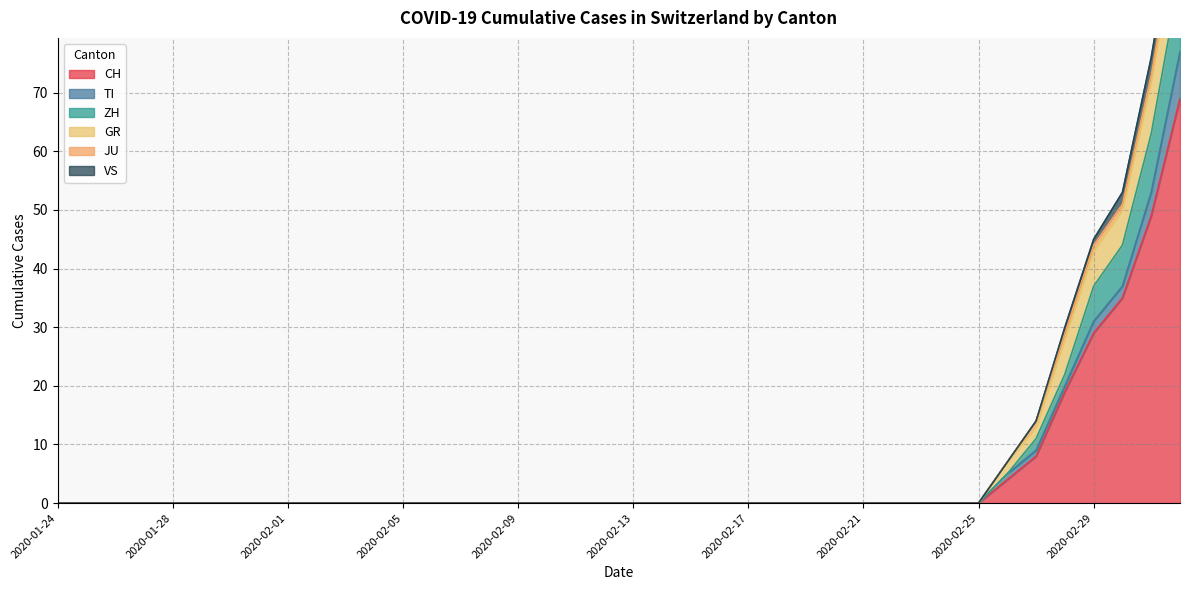

What are all the series names shown in the legend?

CH, TI, ZH, GR, JU, VS